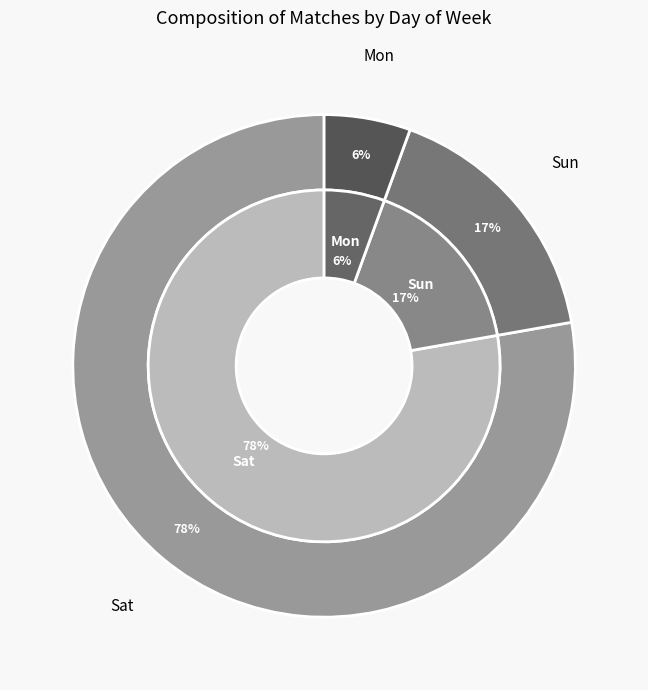

How many slices are in this pie chart?

3